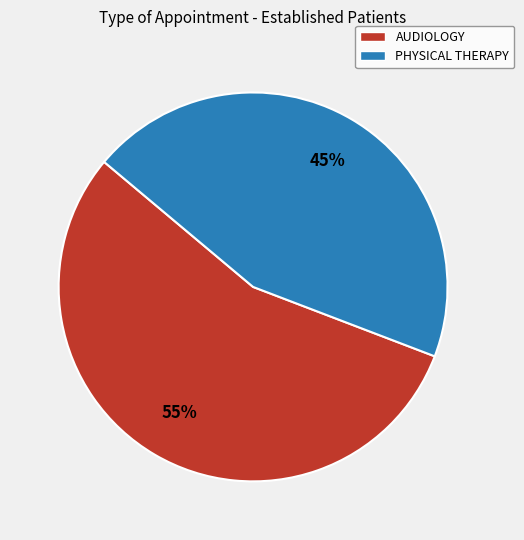

Is the sum of AUDIOLOGY and PHYSICAL THERAPY greater than half?

Yes